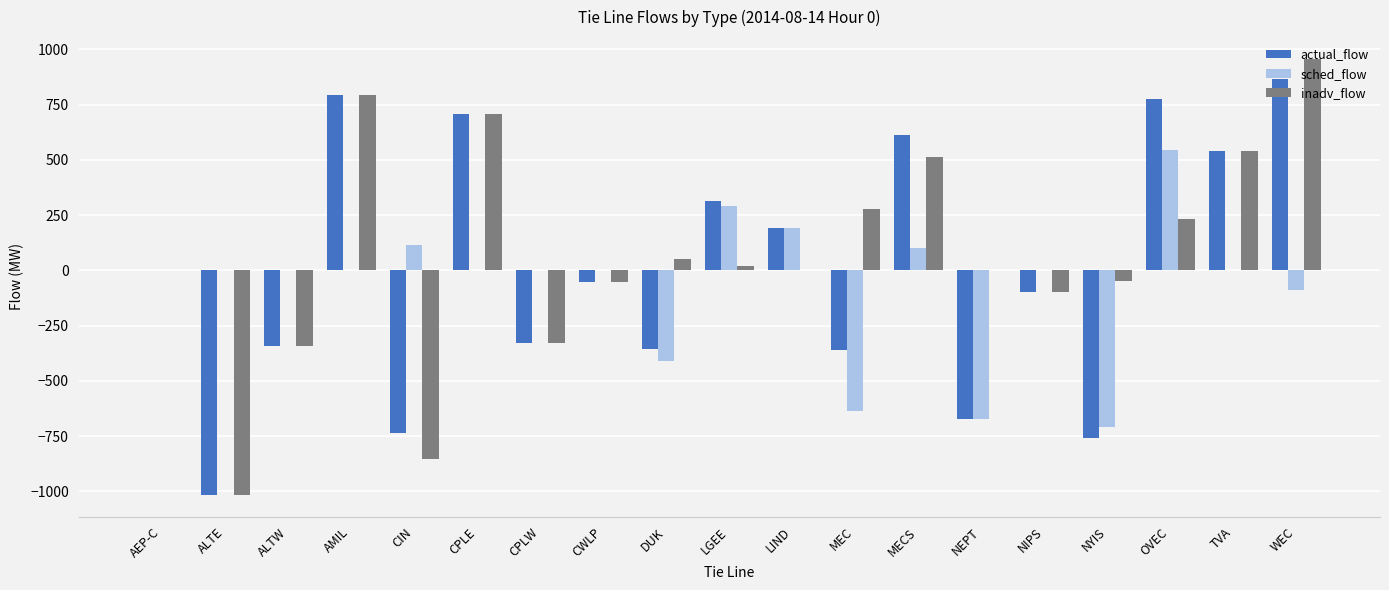

Which series changed the most between CIN and CWLP?

inadv_flow